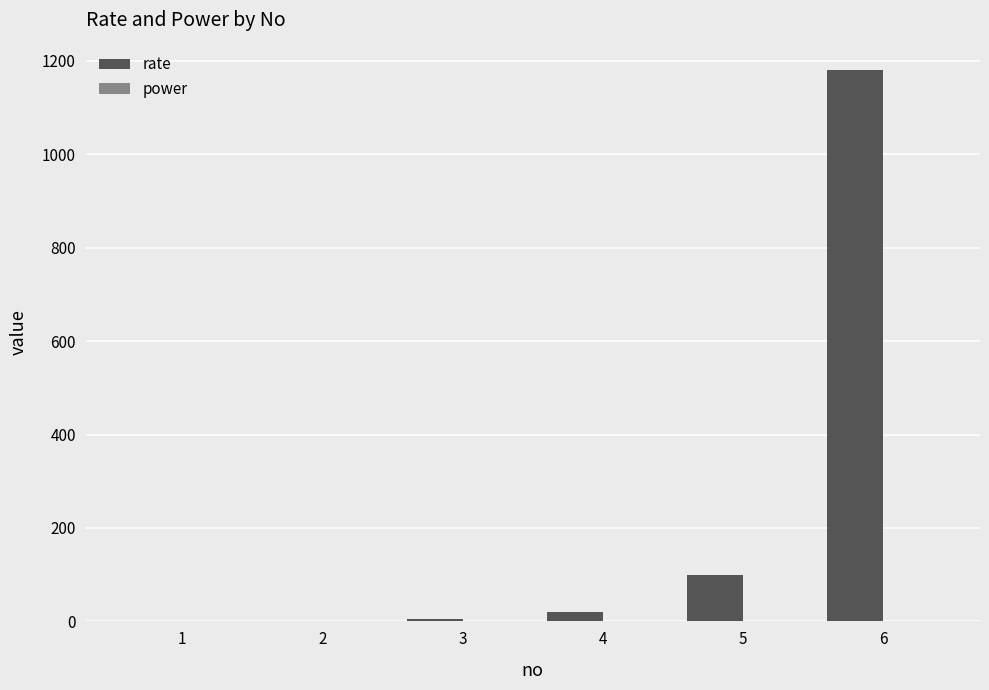

Which series changed the most between 3 and 6?

rate